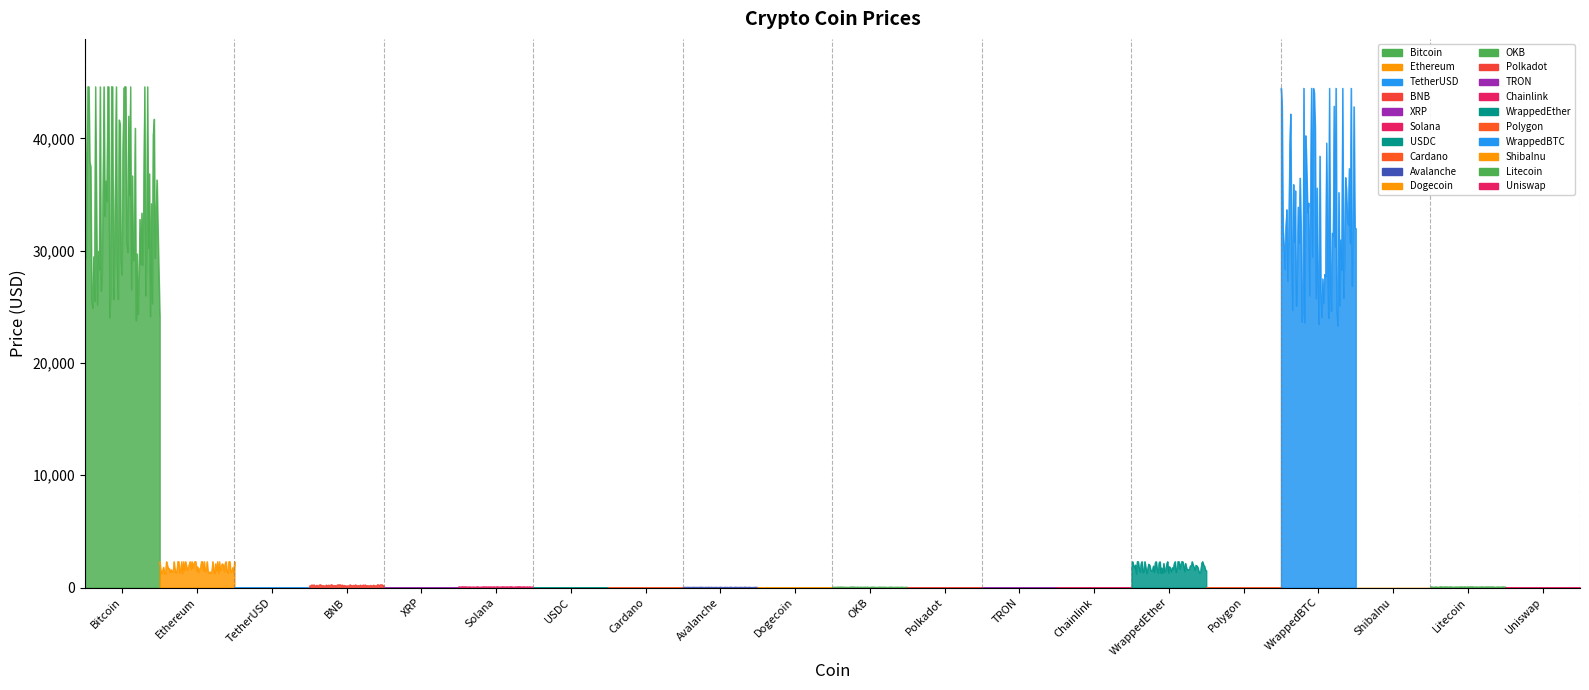

The value at Avalanche is 61.3. True or false?

False